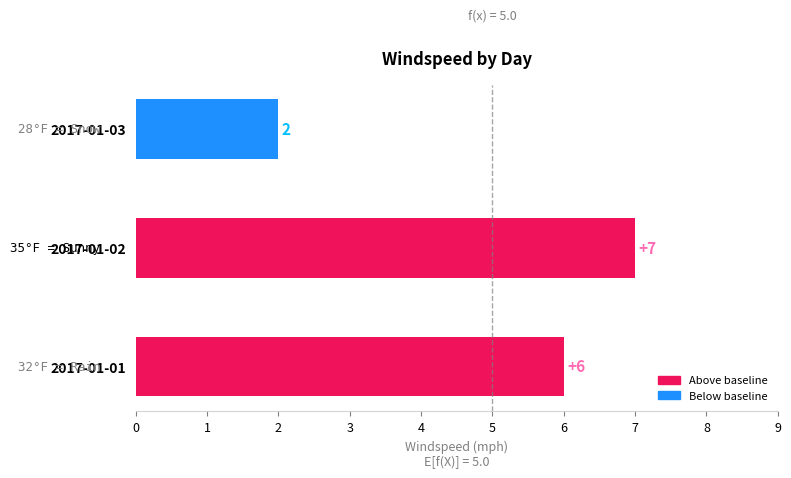

Does the chart contain any negative values?

No